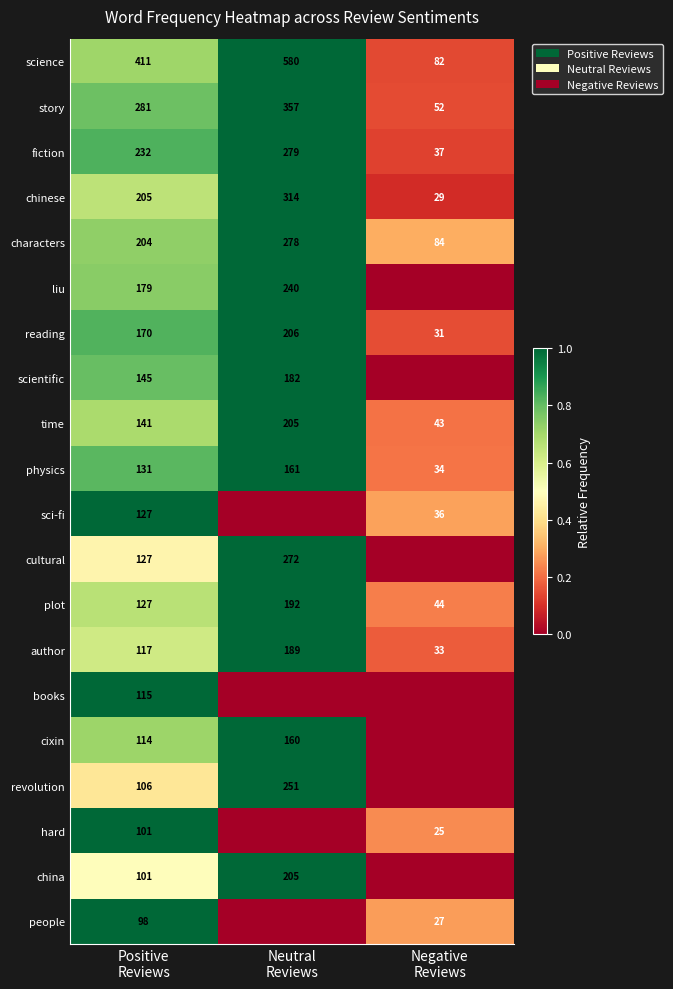

At which category is the sum across all series the highest?

Neutral
Reviews